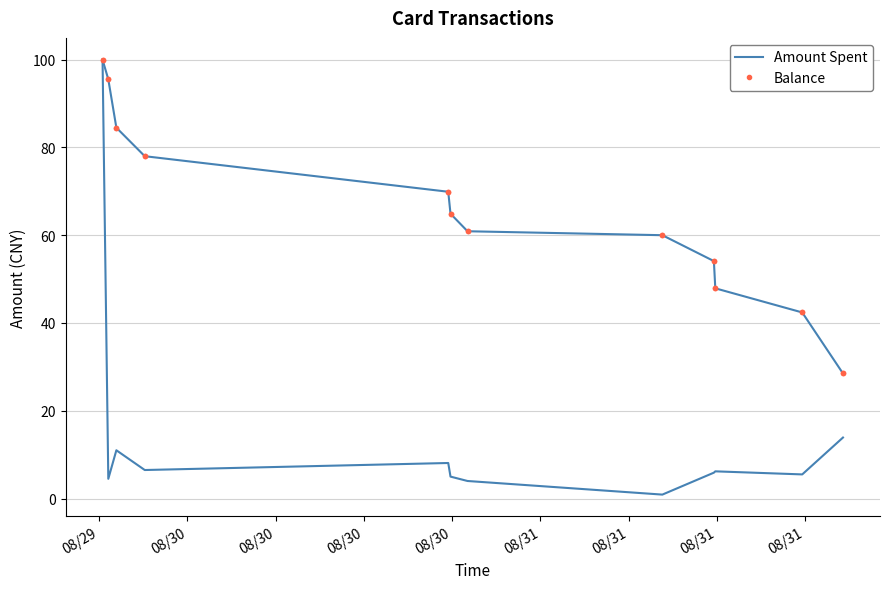

Which series has the largest total across all categories?

Balance